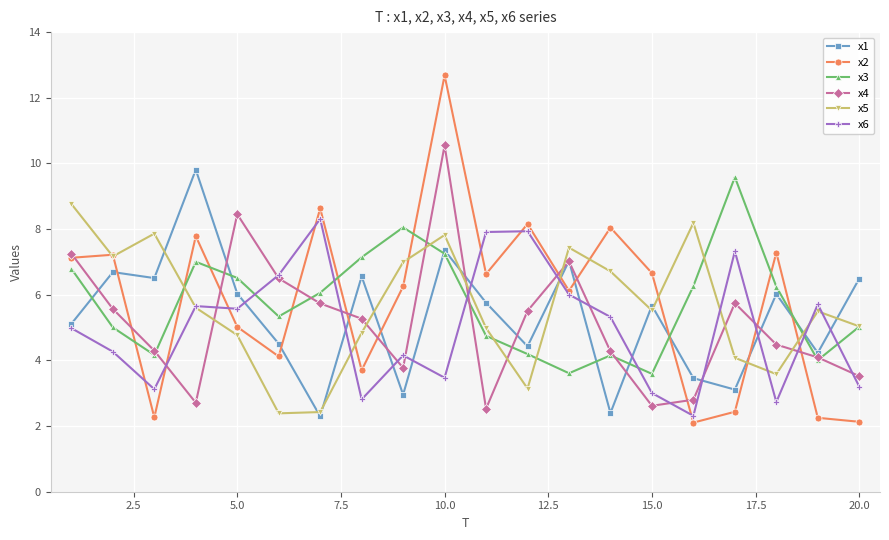

What is the sum of all x5 values?

112.8